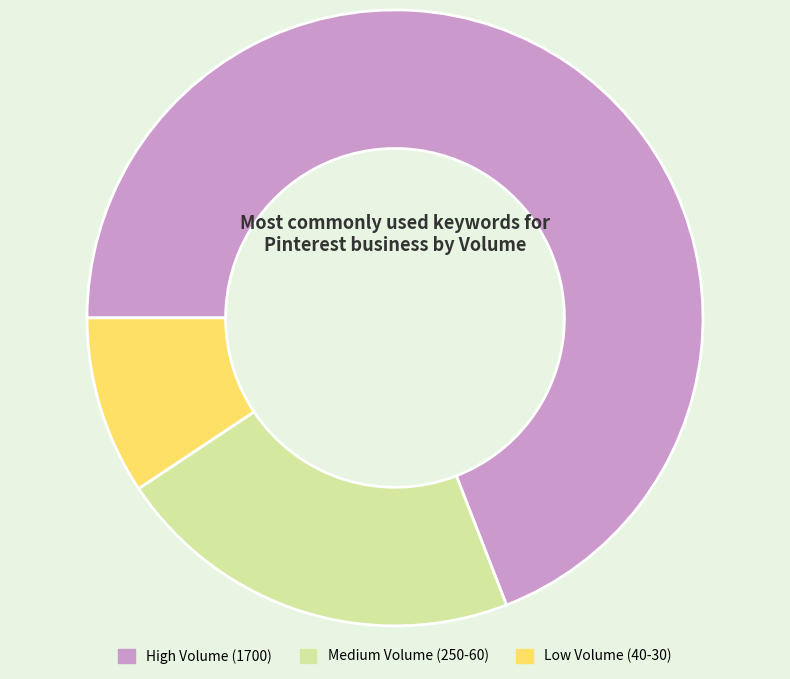

Rank the categories by value from highest to lowest.

High Volume (1700), Medium Volume (250-60), Low Volume (40-30)